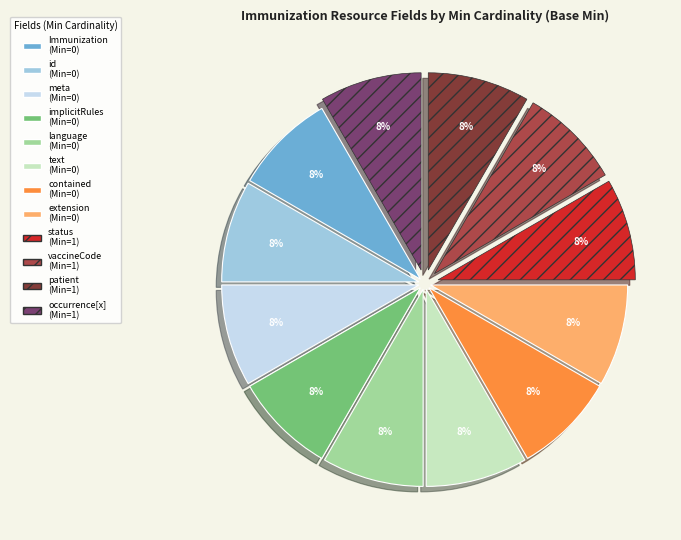

True or false: Immunization (Min=0) accounts for 8% of the total.

True